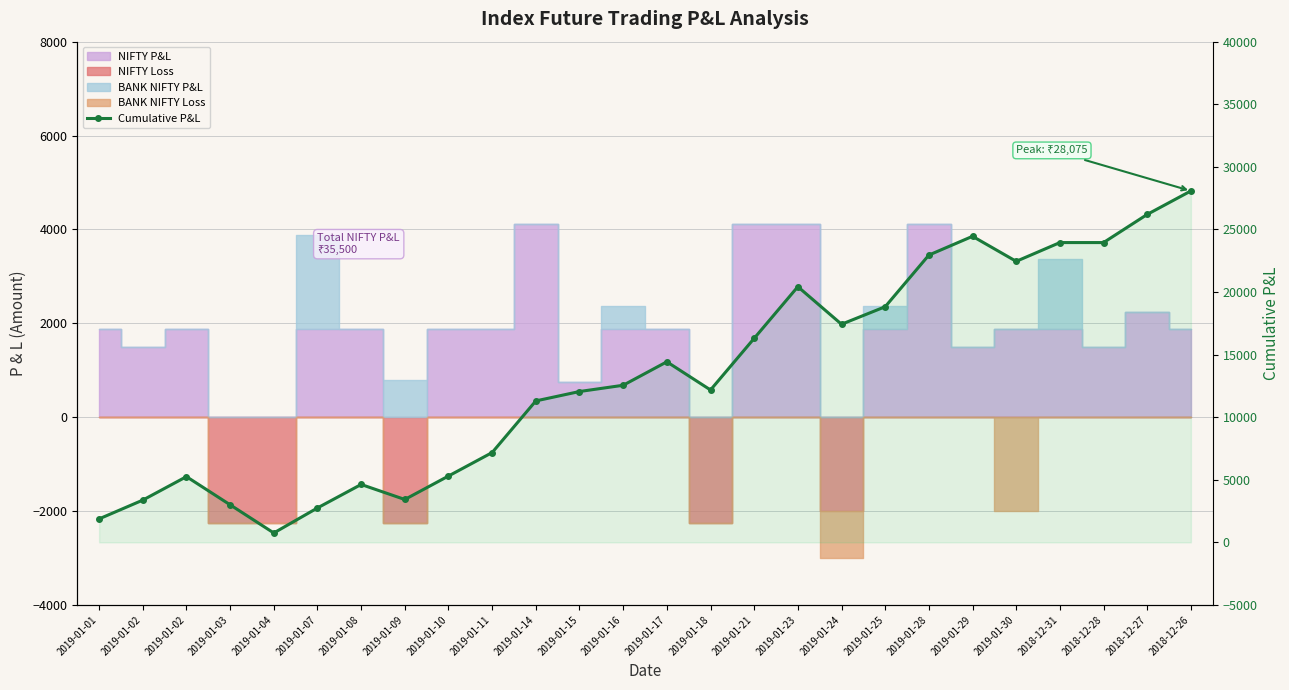

How many data points does each series have?

26